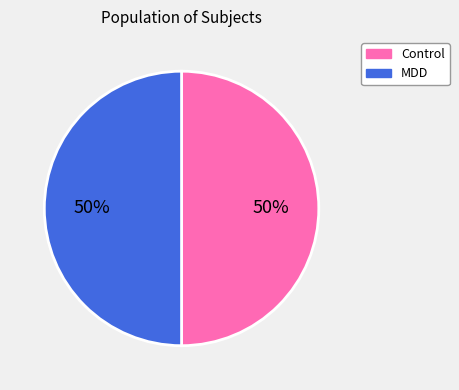

How many segments does this pie chart have?

2